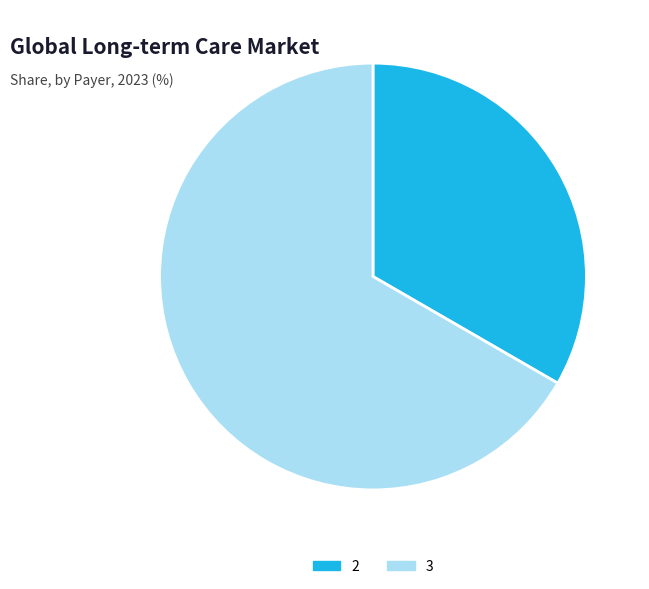

What is the smallest slice in the pie chart?

2